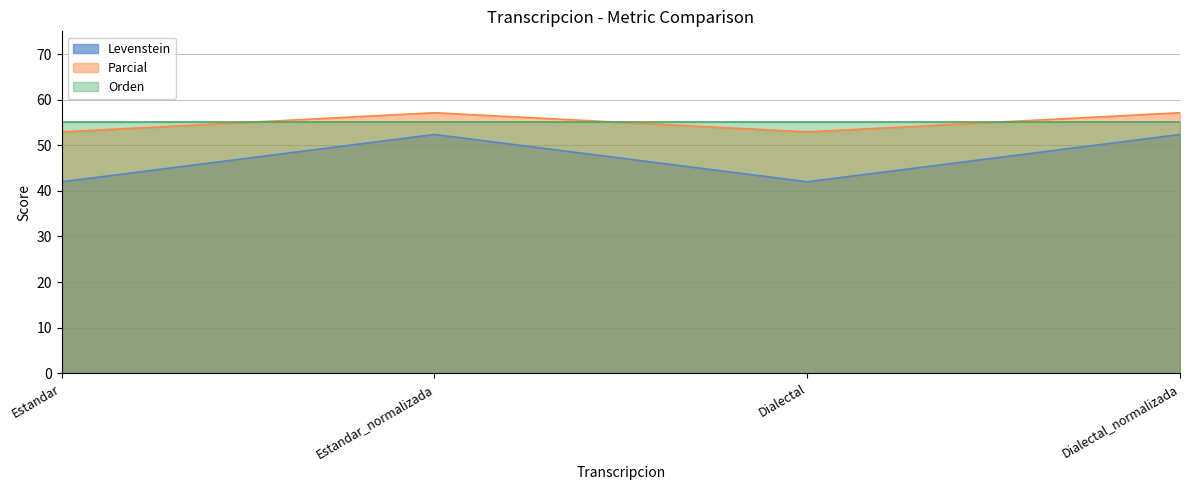

At how many categories does at least one series exceed 42?

4